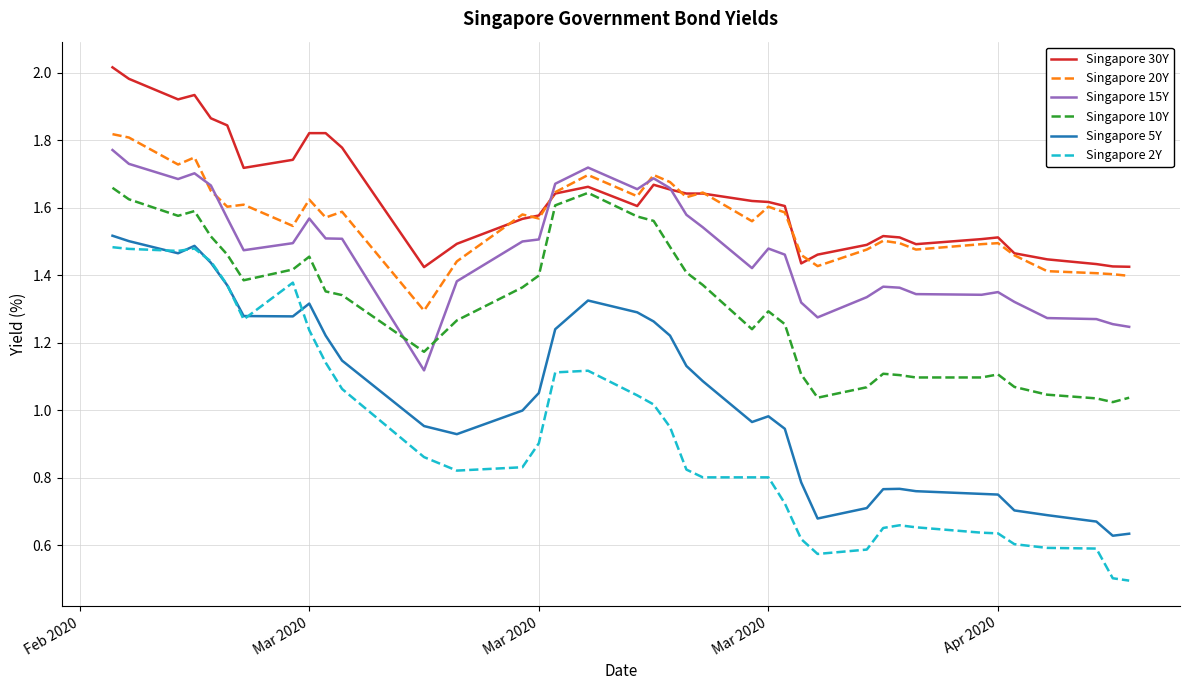

True or false: Singapore 15Y and Singapore 2Y intersect in this chart.

False